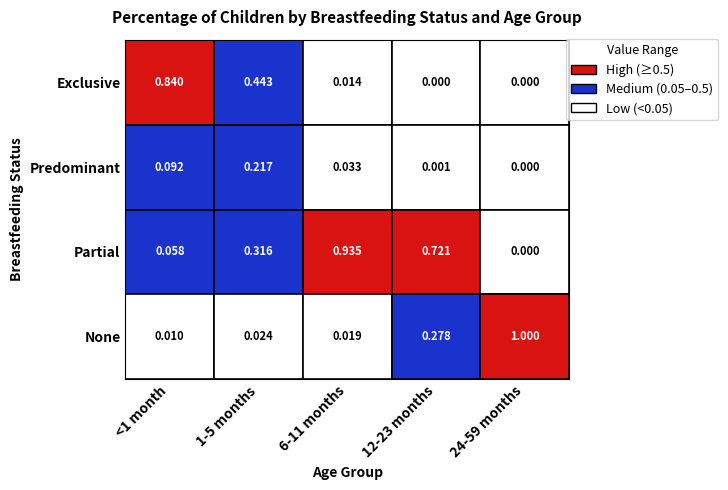

What is the difference between the maximum and minimum values in the Predominant series?

0.2